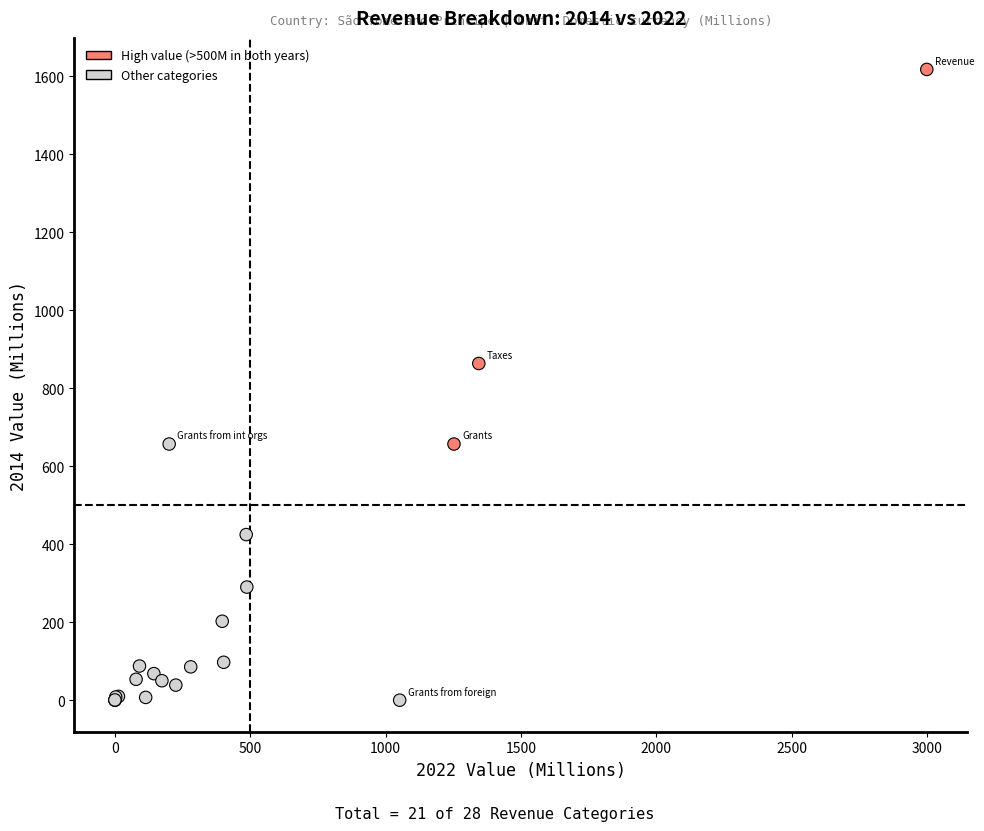

What Y value in the scatter plot is closest to 808?

863.6